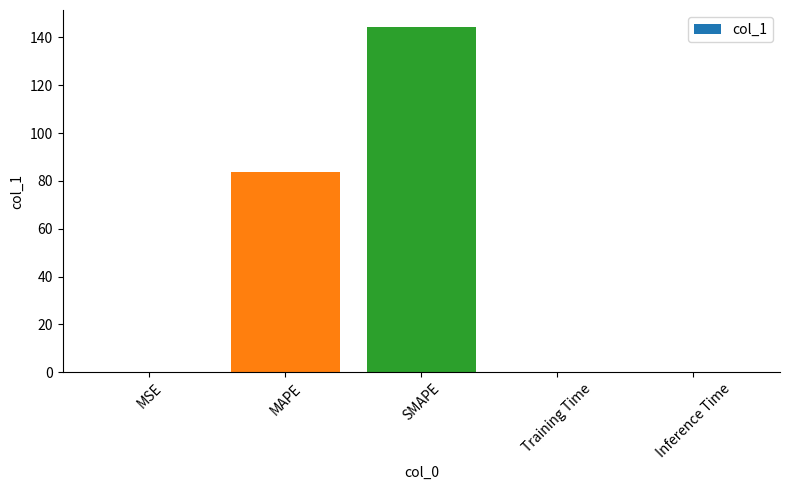

At which category does the chart reach its peak across all series?

SMAPE